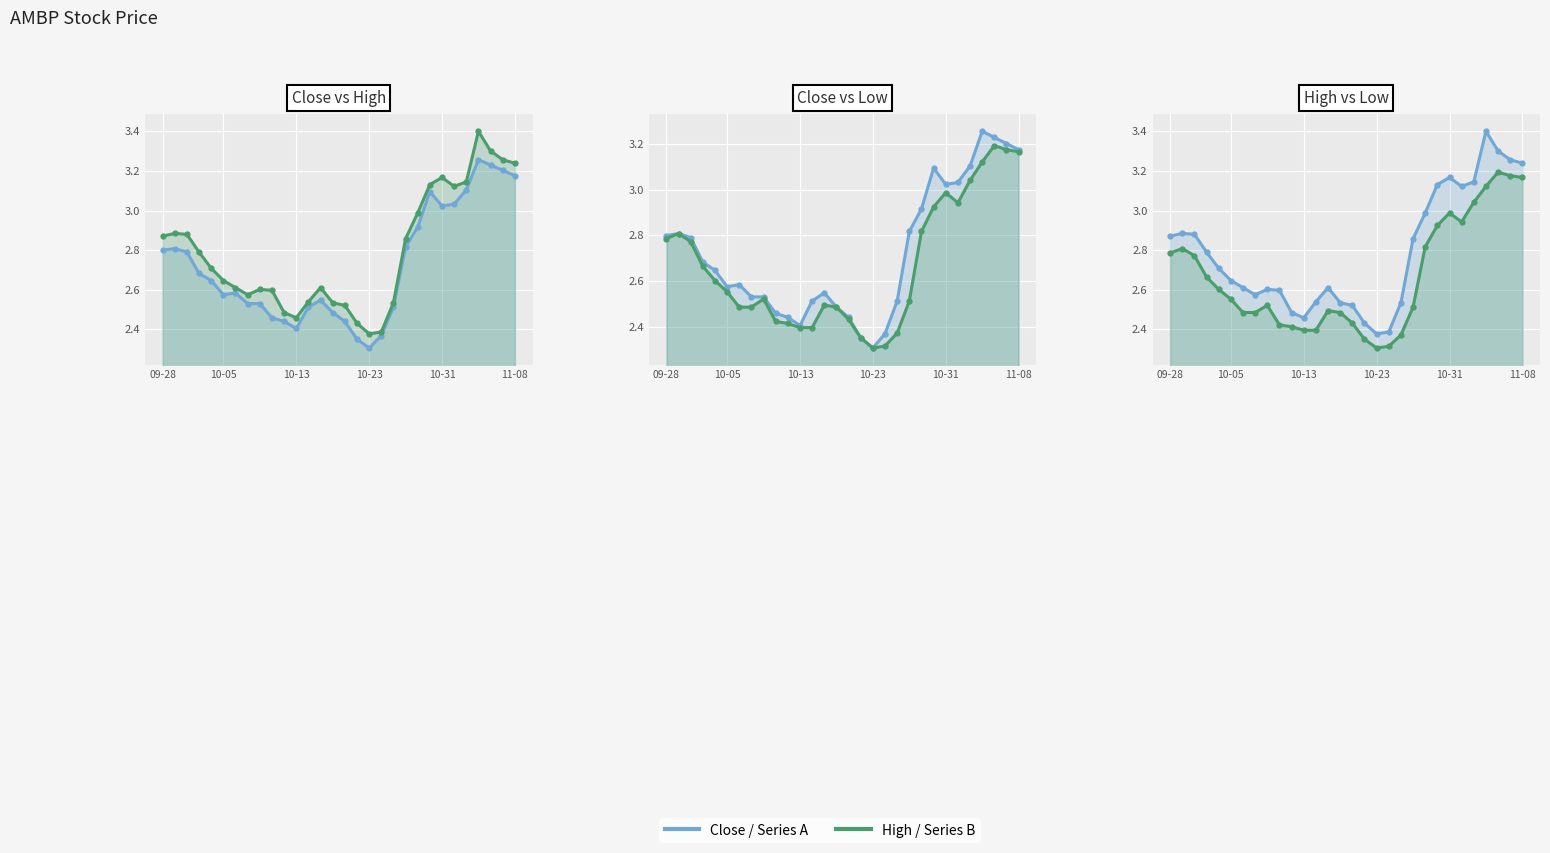

Which has a higher value, 27 or 10-23?

27